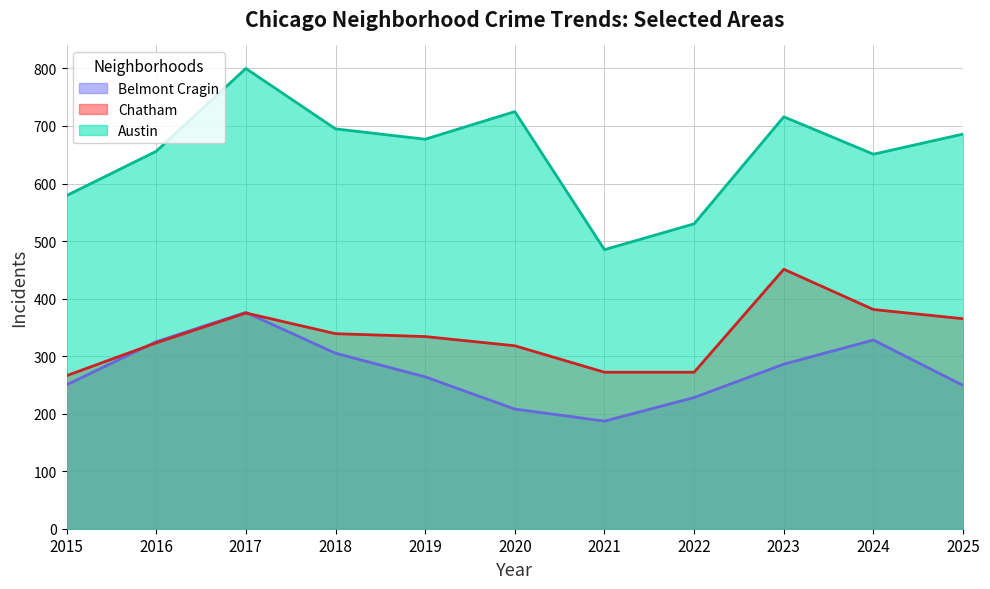

What is the approximate value of Belmont Cragin at 2015, to the nearest 10?

250